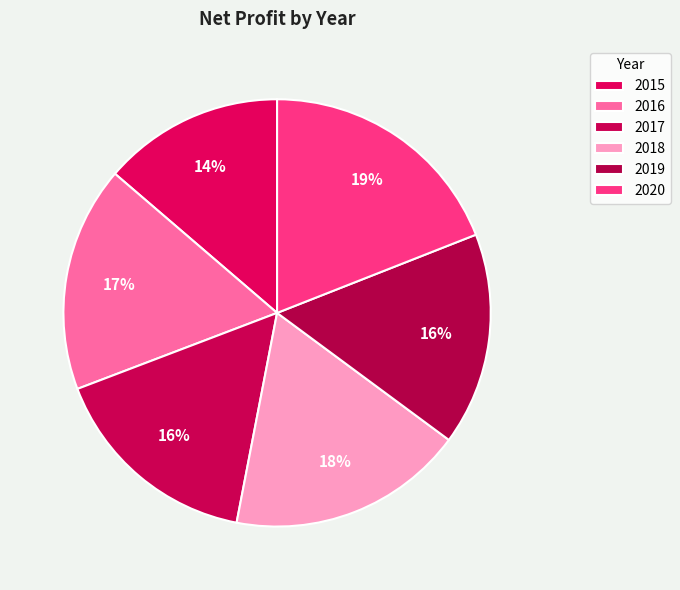

Is it true that 2020 is 19% of the pie?

True